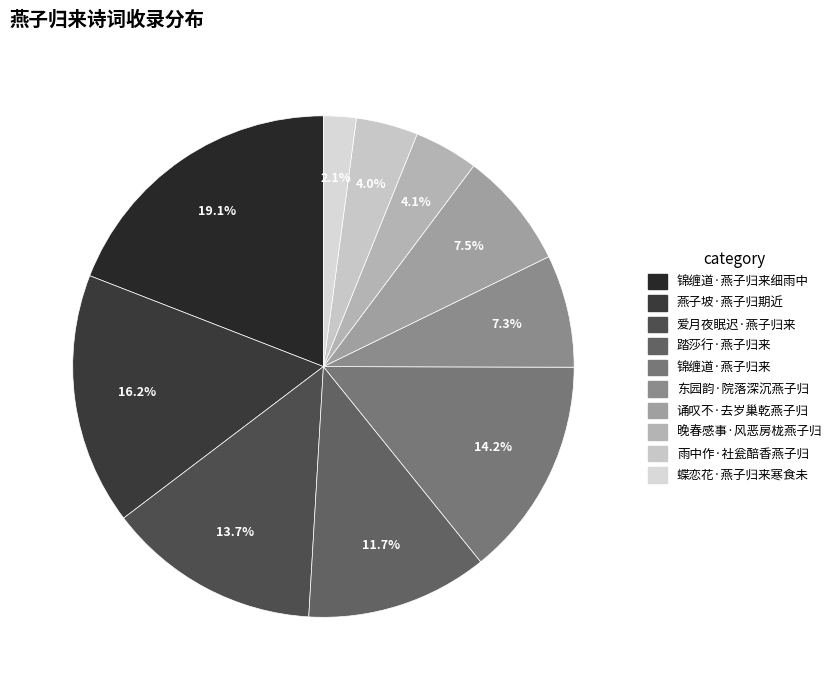

What percentage is the 雨中作·社瓮醅香燕子归 slice, to the nearest percent?

4%